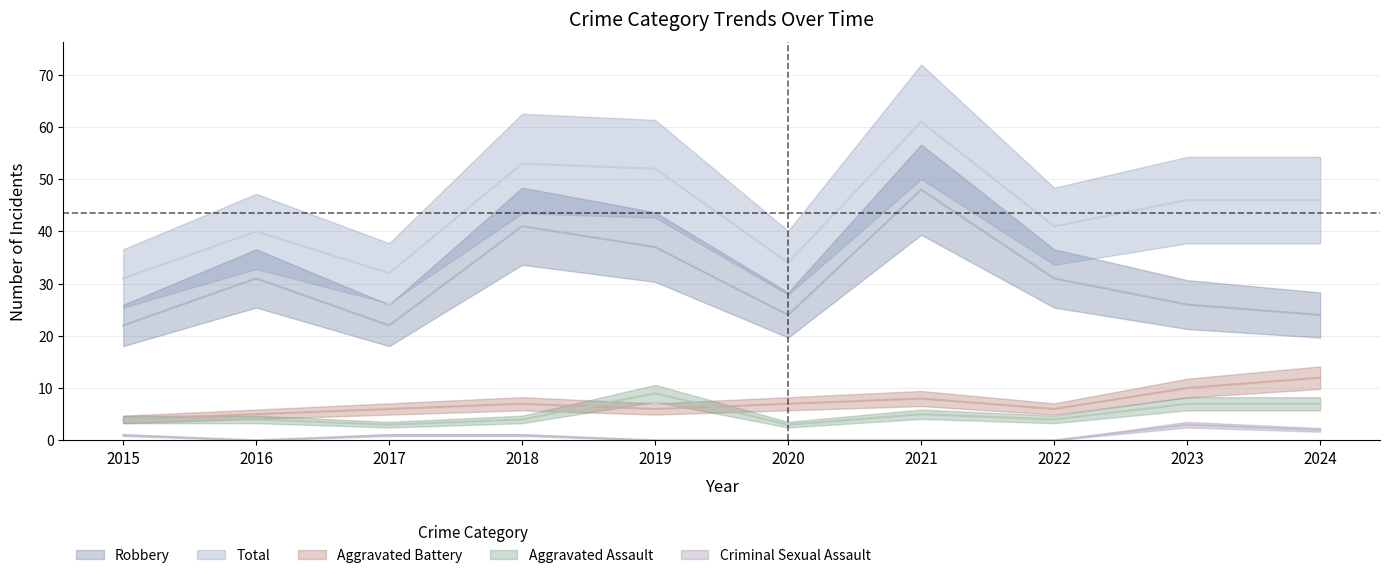

How many positive values does the Criminal Sexual Assault series have?

5